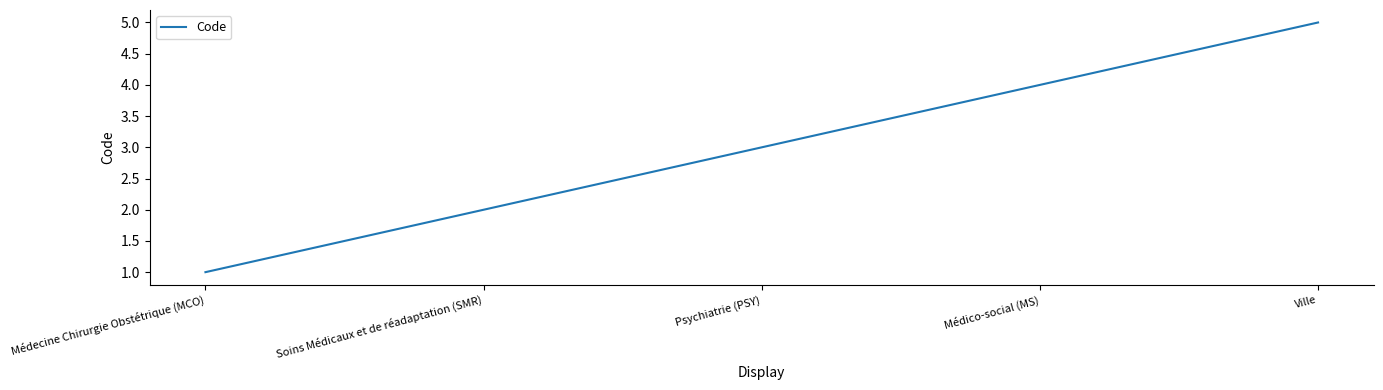

Is it true that the value at Ville is 1?

False